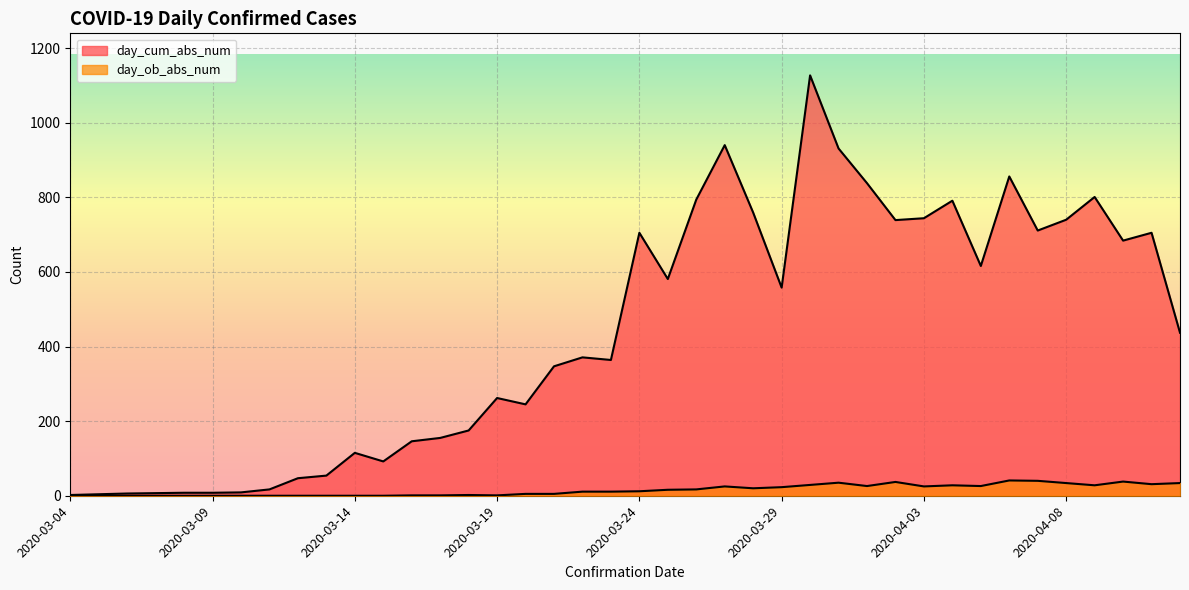

What is the label of the 4th point from the left?

2020-03-07